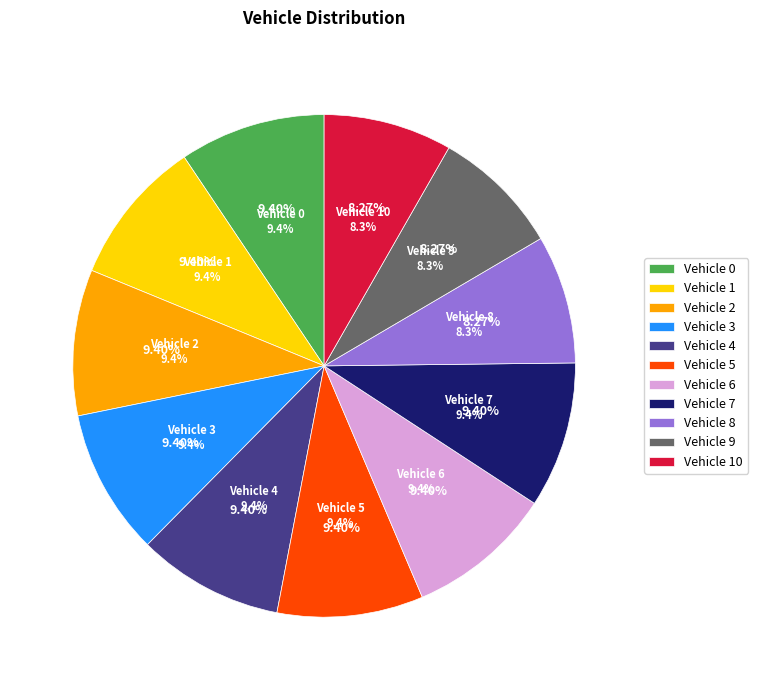

What is the smallest slice in the pie chart?

Vehicle 10